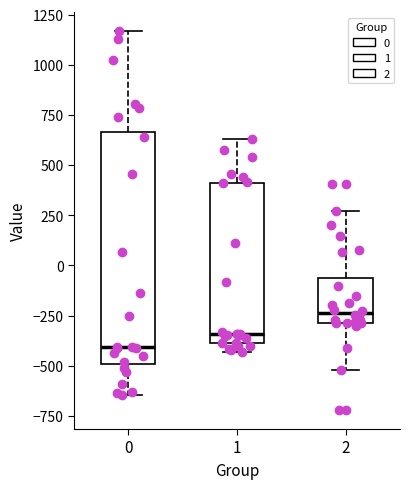

Reading left to right, read every box against the y-axis: the position of its median line, the range the box covers, and the ends of its whiskers. The values are not printed on the chart, so give them approximately, as read against the axis.

0: median -400, box -500 to 650, whiskers -650 to 1150
1: median -350, box -400 to 400, whiskers -450 to 650
2: median -250, box -300 to -50, whiskers -500 to 250